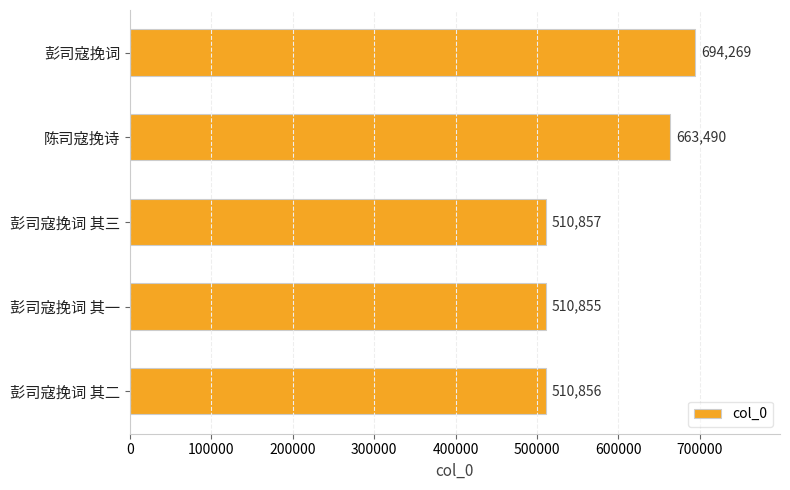

What is the label of the 5th bar from the top?

彭司寇挽词 其二